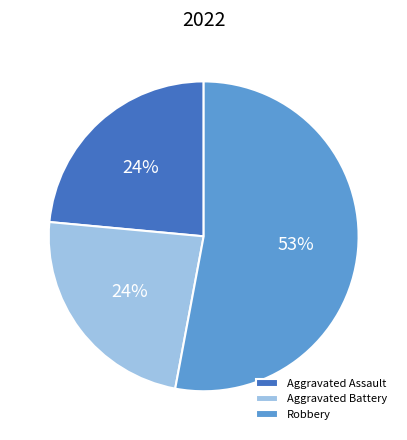

Is Robbery the majority of the pie?

Yes